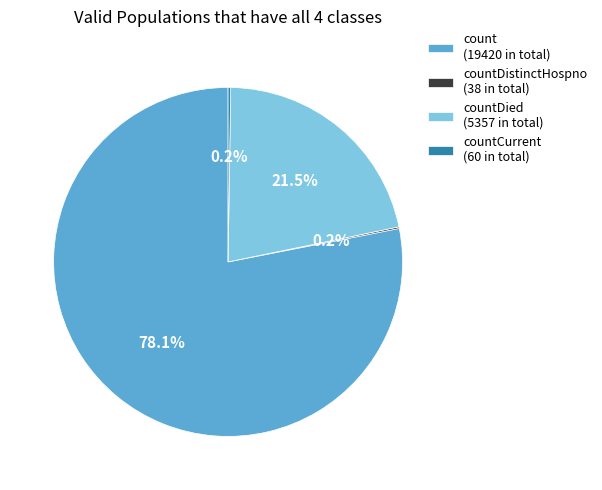

Combined, what portion of the pie is count (19420 in total) and countDied (5357 in total)?

99.6%